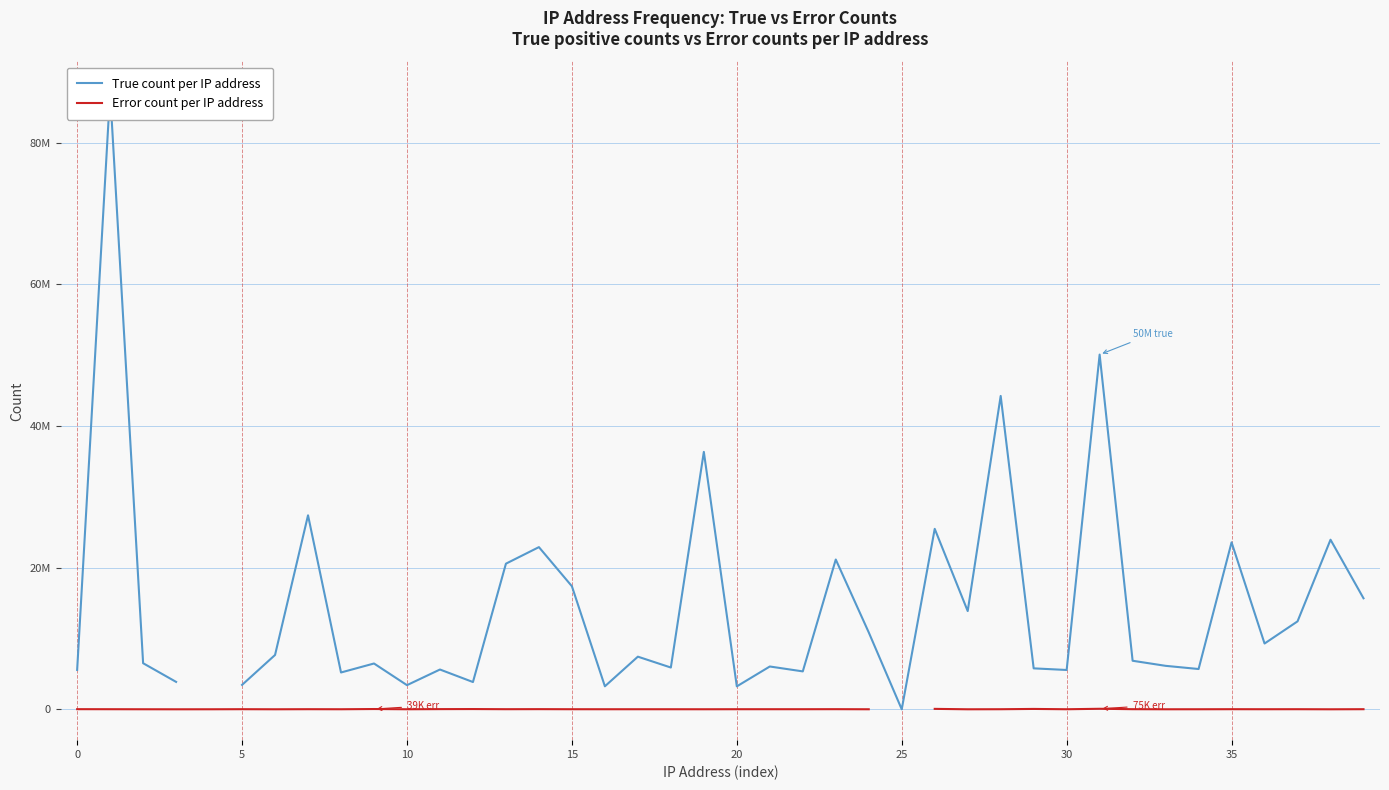

How many interior local valleys does the True count per IP address series have?

12